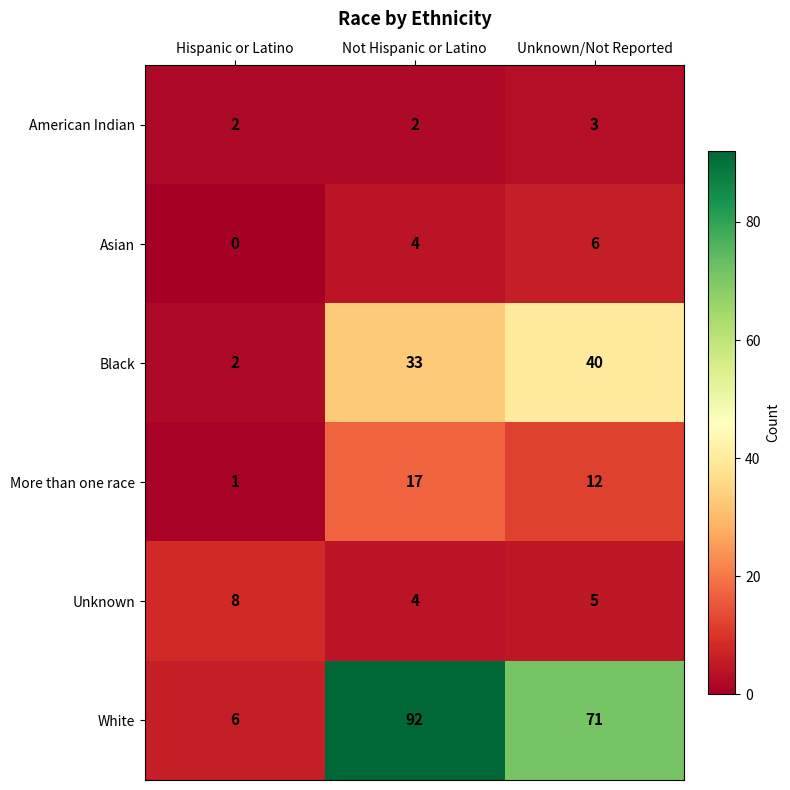

Which label corresponds to the smallest value in the chart?

Hispanic or Latino